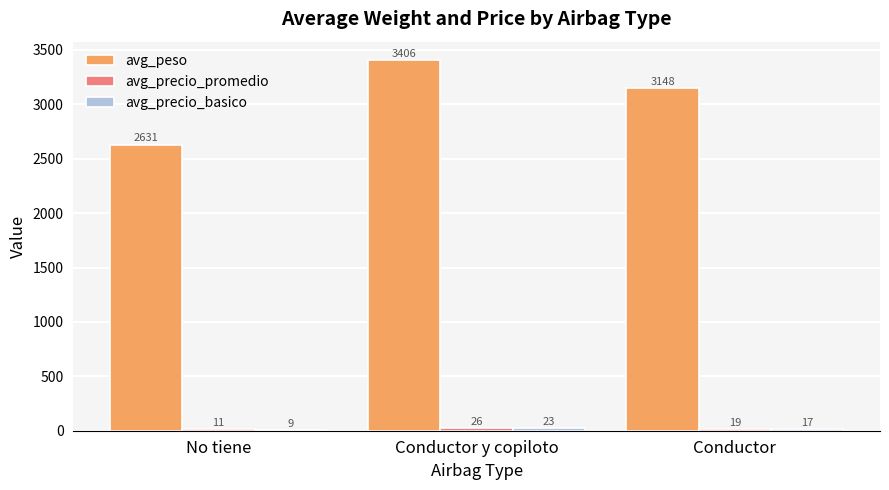

At No tiene, list the series in order from smallest to largest.

avg_precio_basico, avg_precio_promedio, avg_peso